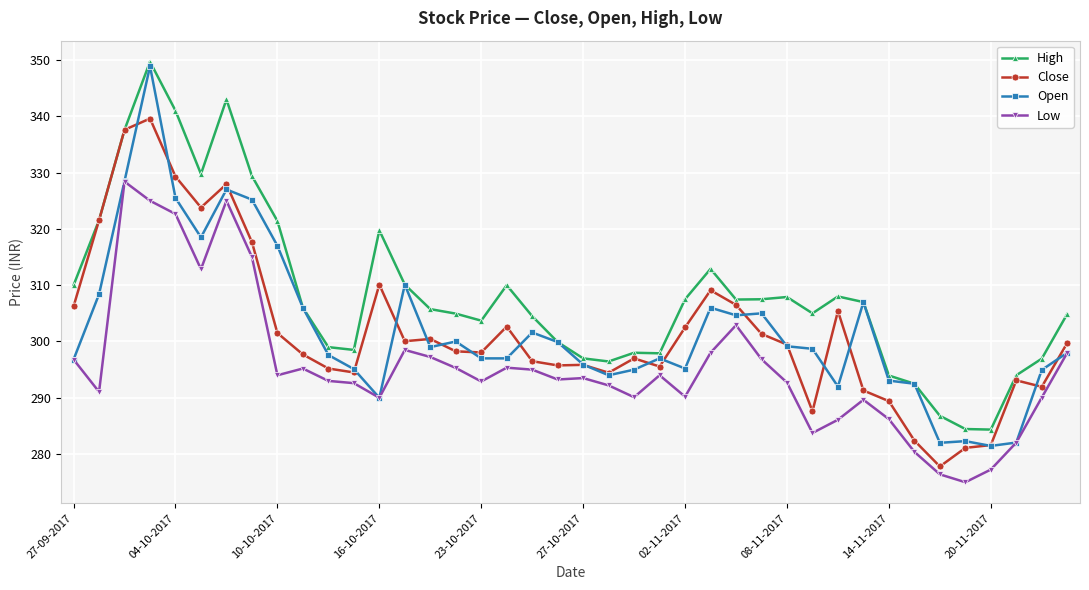

What is the value of the Low point at the 11th from the left?

293.0